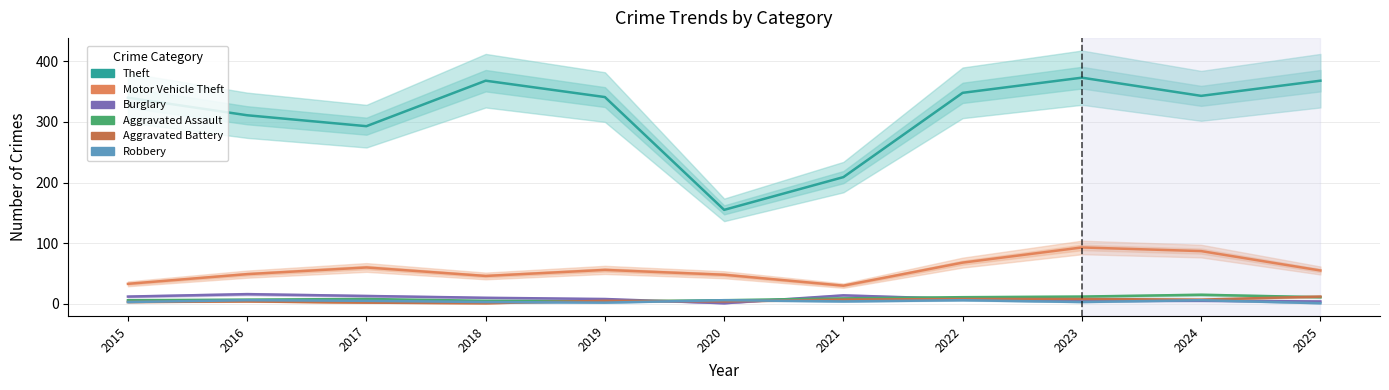

Which label corresponds to the largest value in the chart?

2023